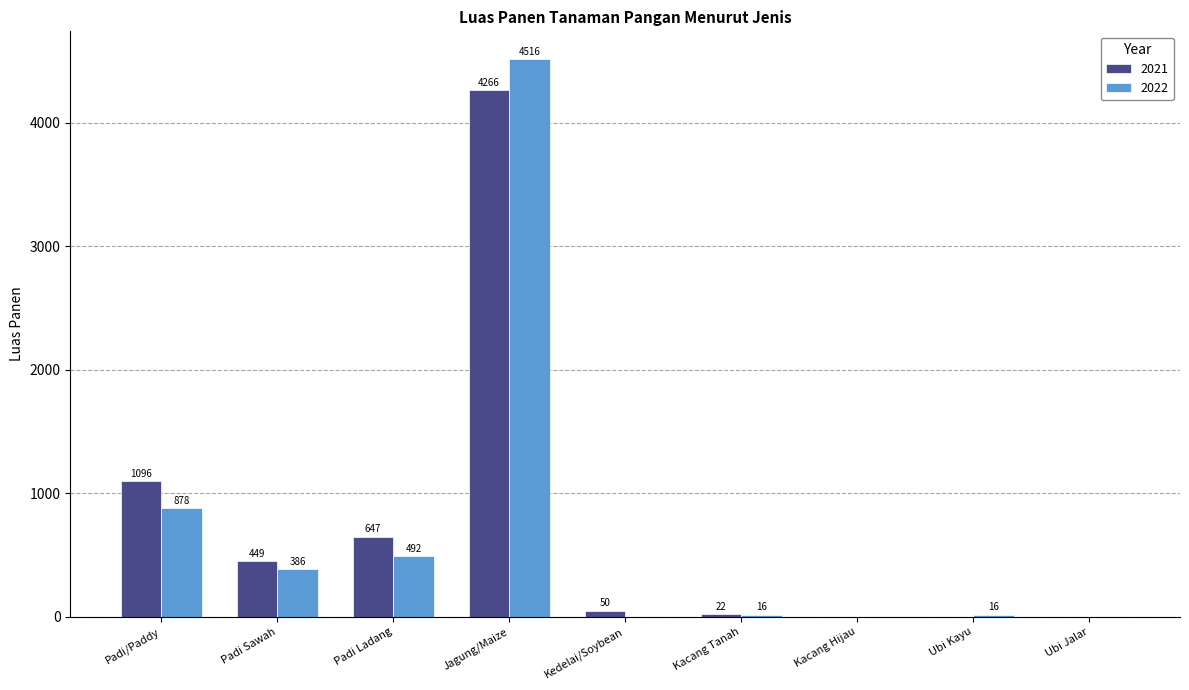

What is the sum of all 2021 values?

6530